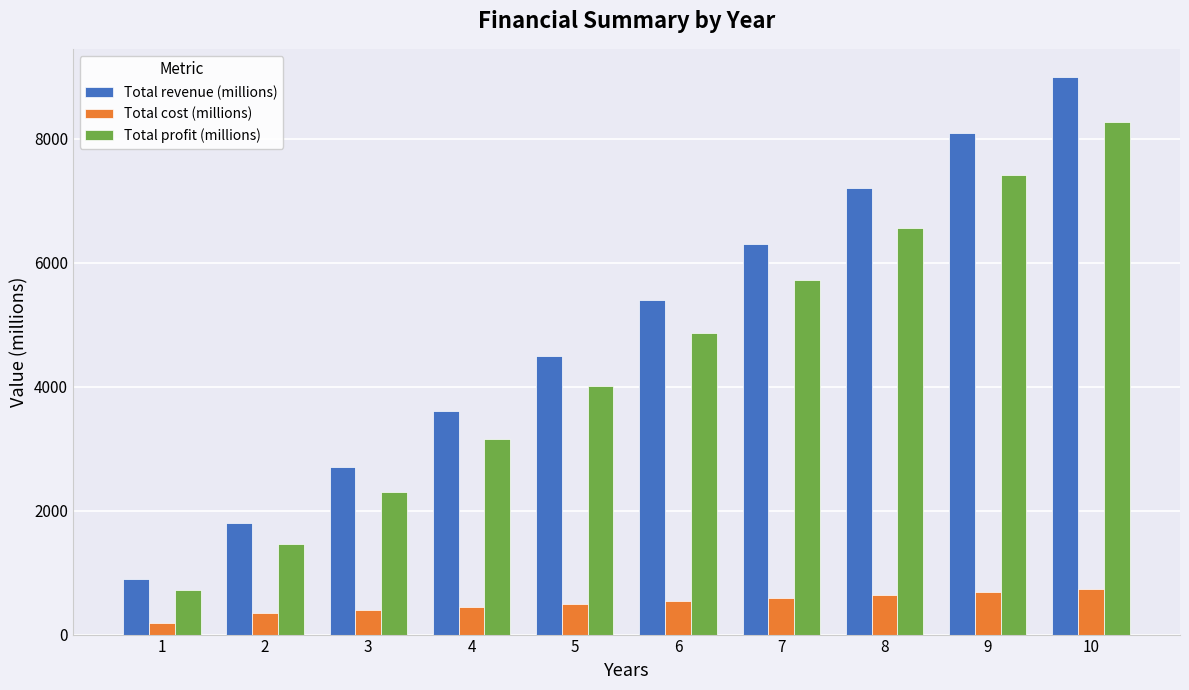

Which series has the largest range (max minus min)?

Total revenue (millions)